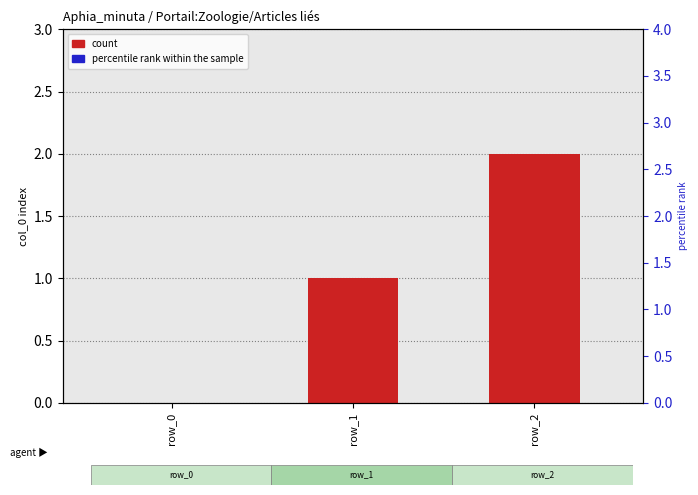

Which series has the largest total across all categories?

percentile rank within the sample